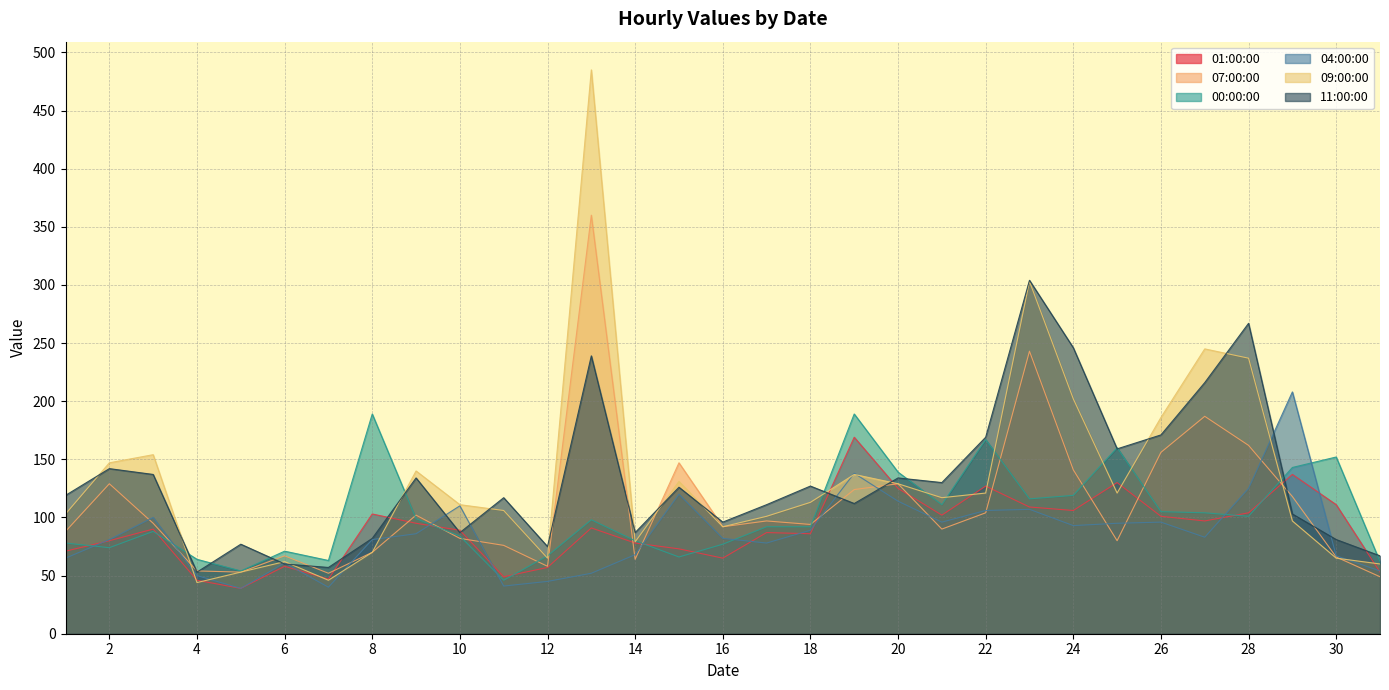

Count the number of categories in the chart.

31